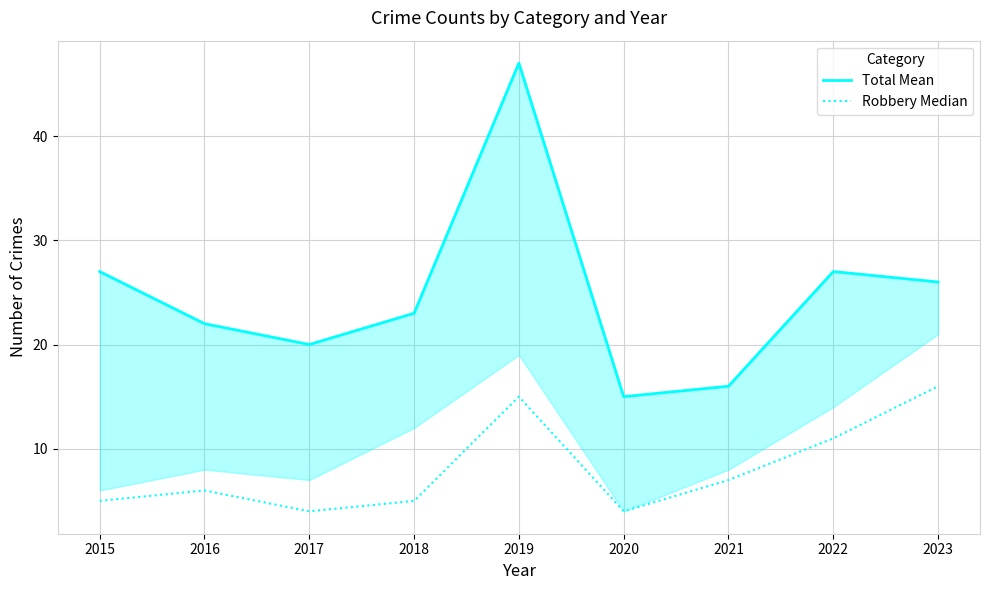

Reading right to left, list all the values displayed in this chart.

Total Mean: 26	27	16	15	47	23	20	22	27
Robbery Median: 16	11	7	4	15	5	4	6	5